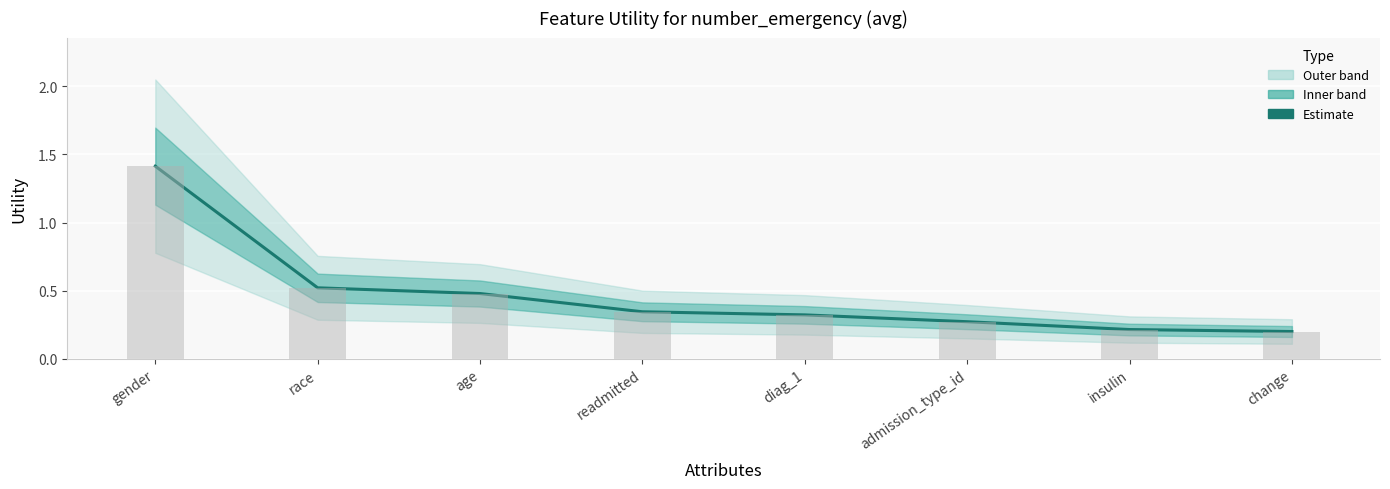

What is the sum of all Utility (estimate) values?

3.8